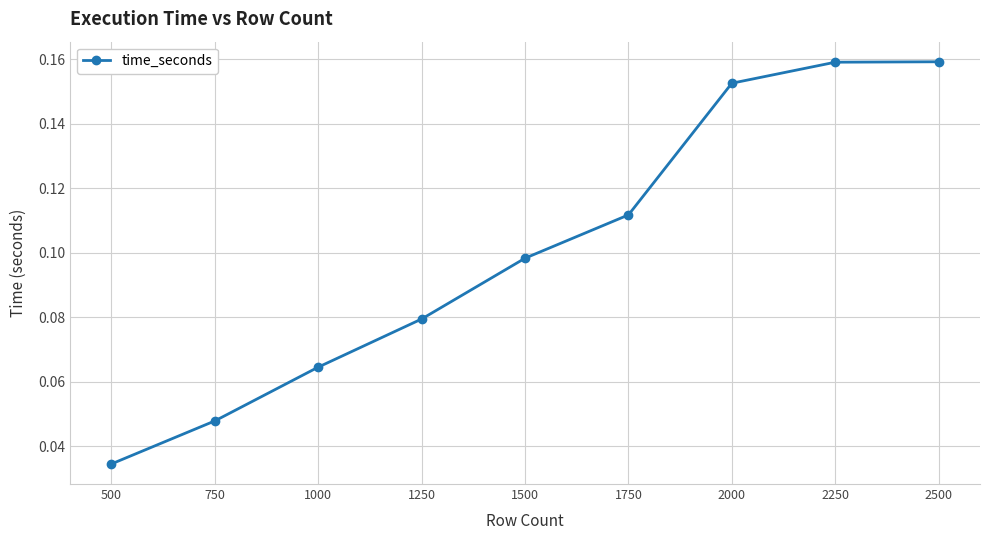

Between 2000 and 2500, which is larger?

2500